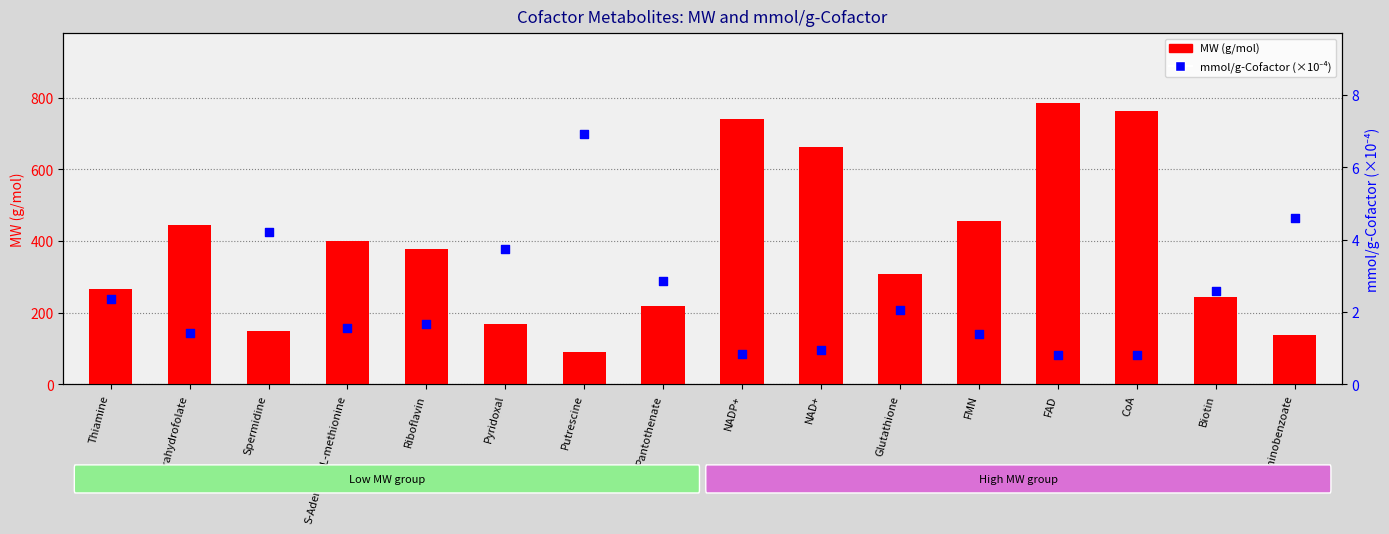

At how many categories does at least one series exceed 153?

13